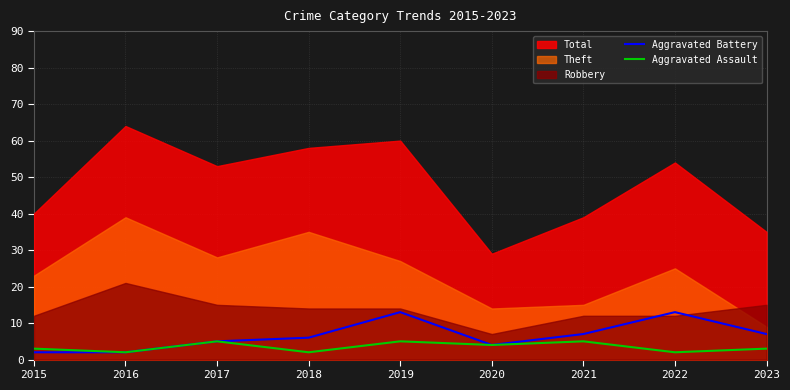

The value of Aggravated Battery at 2022 is 13. True or false?

True